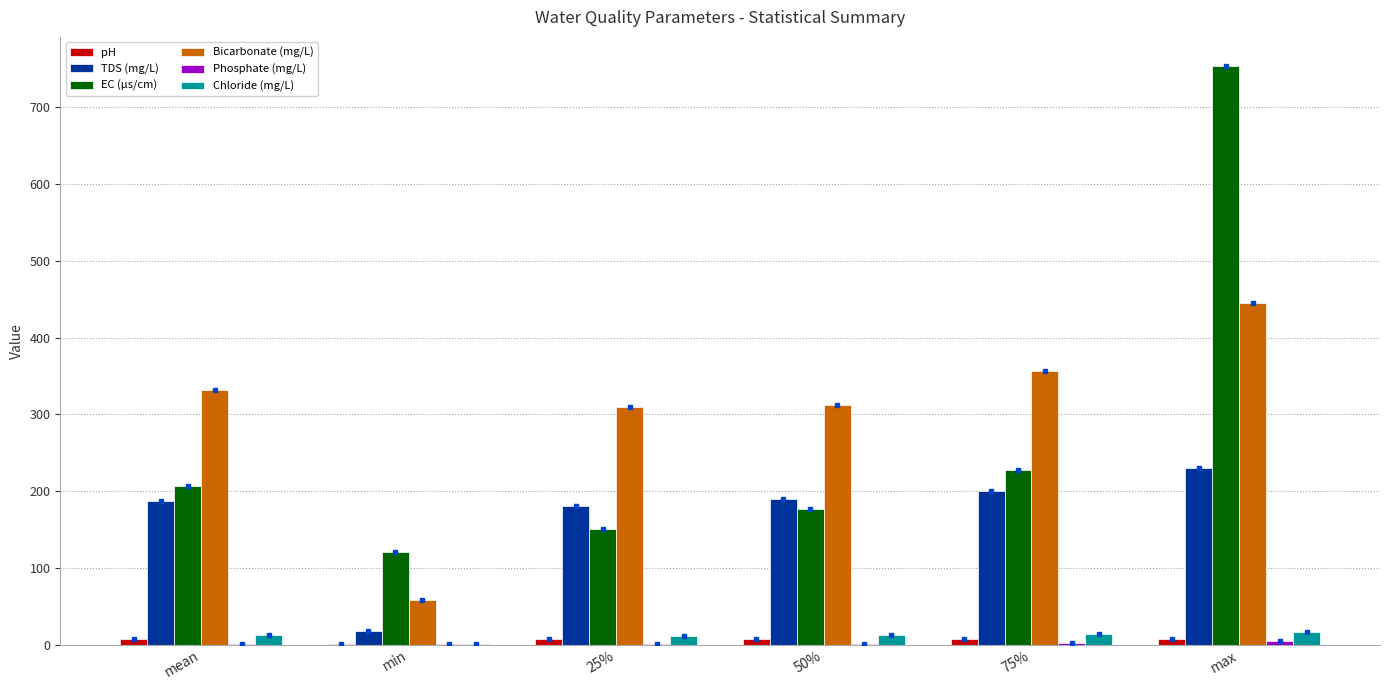

How many groups of bars are there?

6